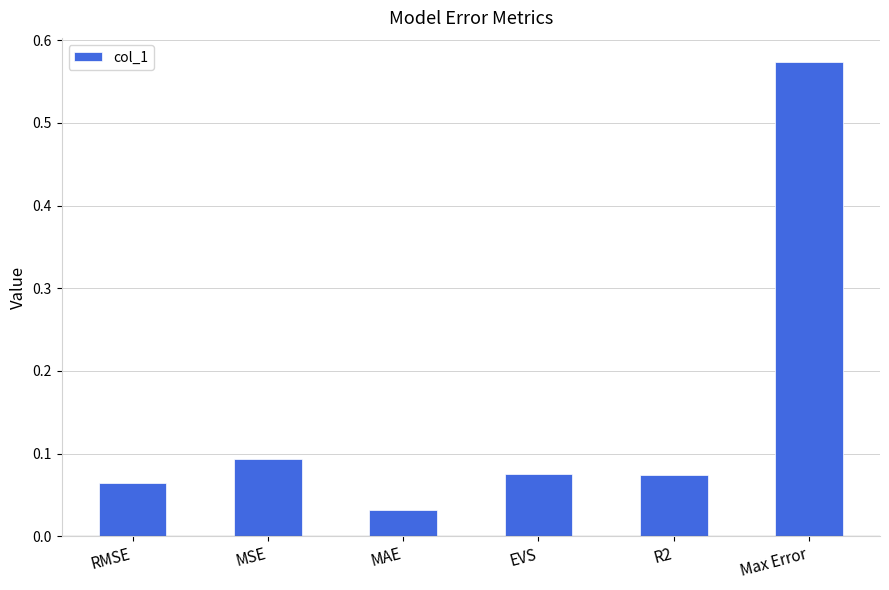

How many bars are there in total?

6